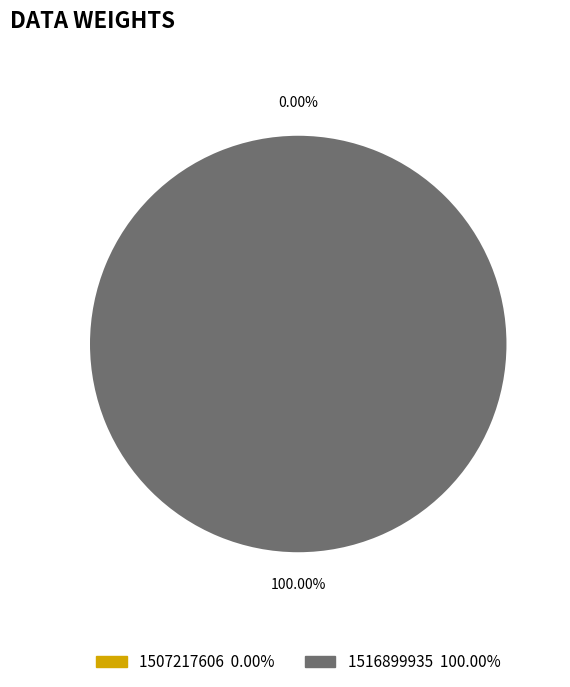

Is 1507217606 the majority of the pie?

No